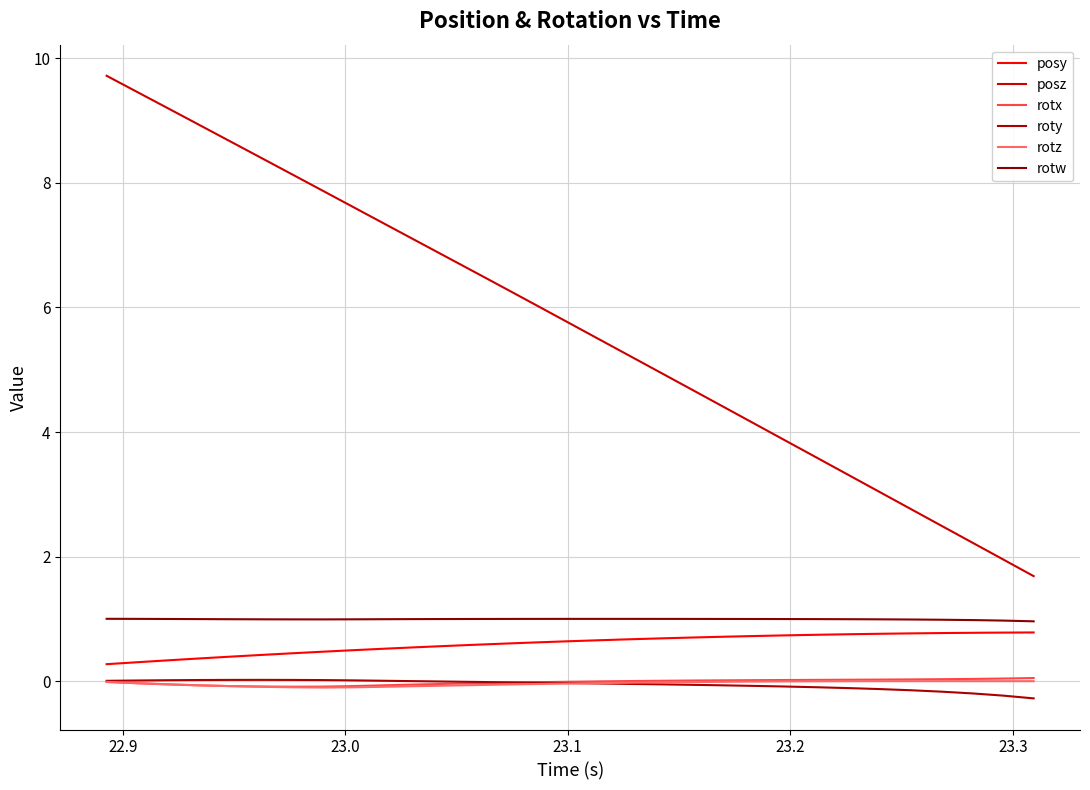

Is this an area chart (filled region under the line)?

No